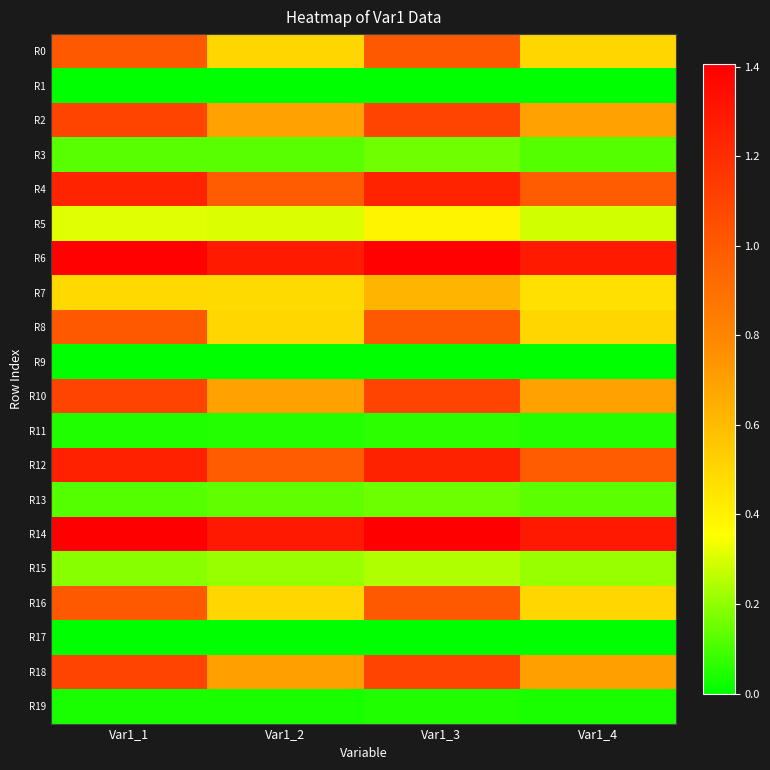

What is the spread (max minus min) of values at Var1_3?

1.4